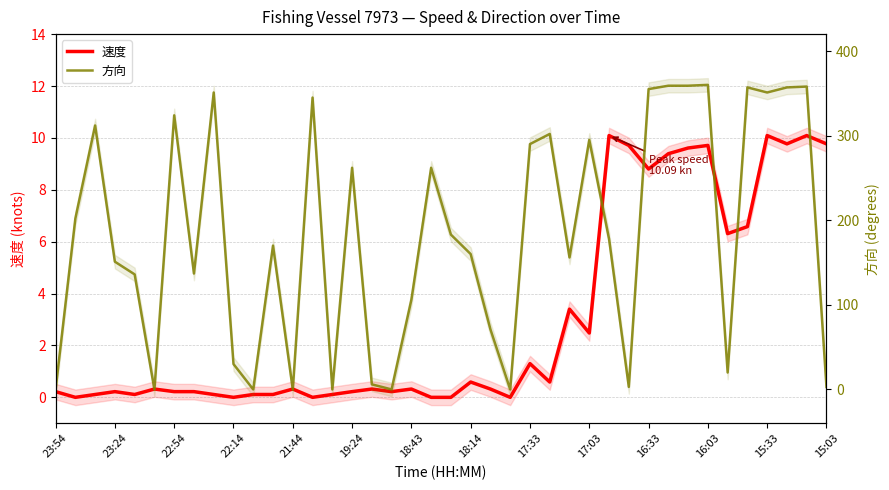

What are all the series names shown in the legend?

速度, 方向